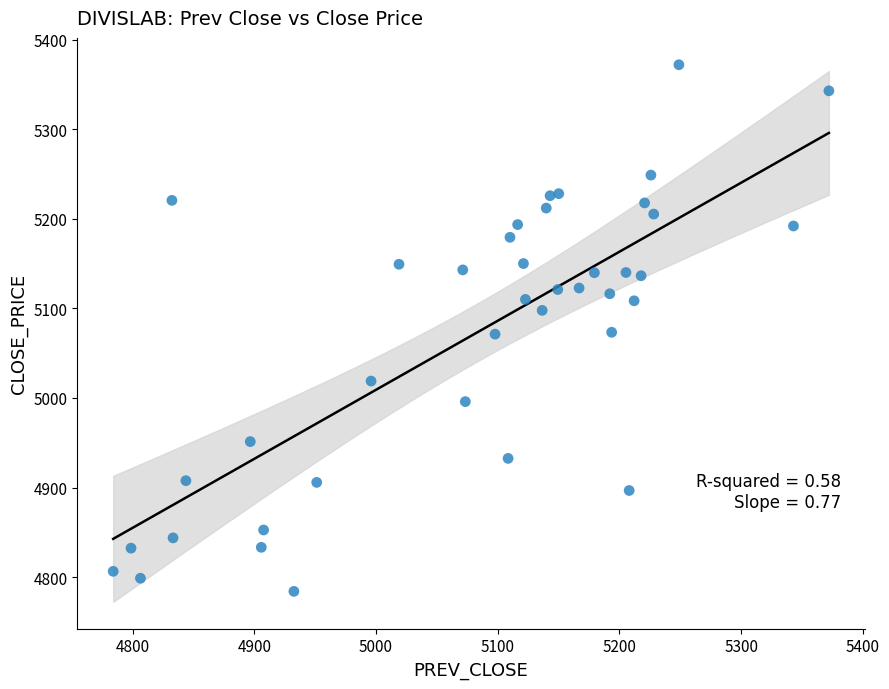

What is the range of X values (max minus min)?

588.1